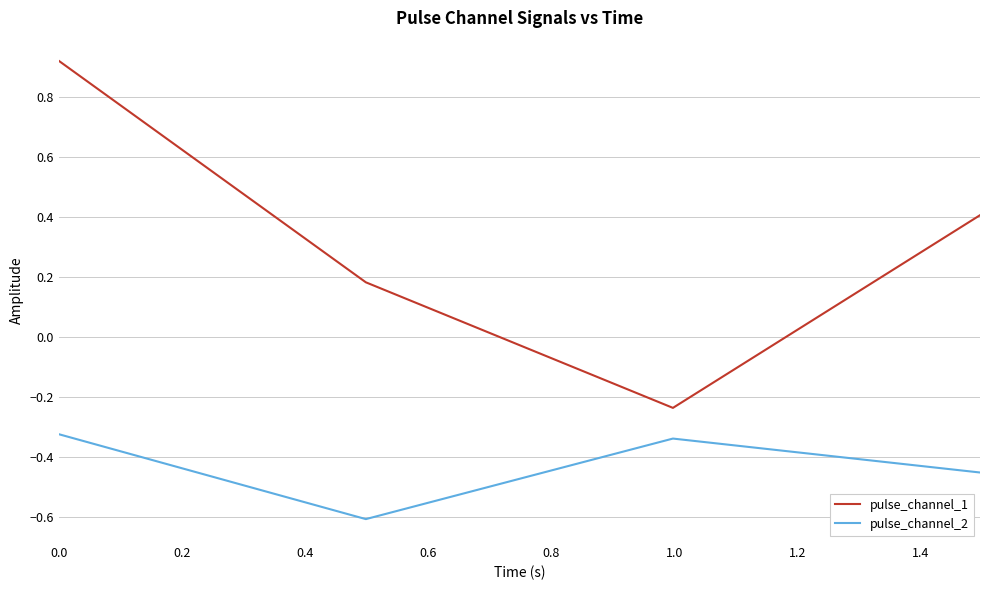

List the series in order of their peak value, lowest first.

pulse_channel_2, pulse_channel_1